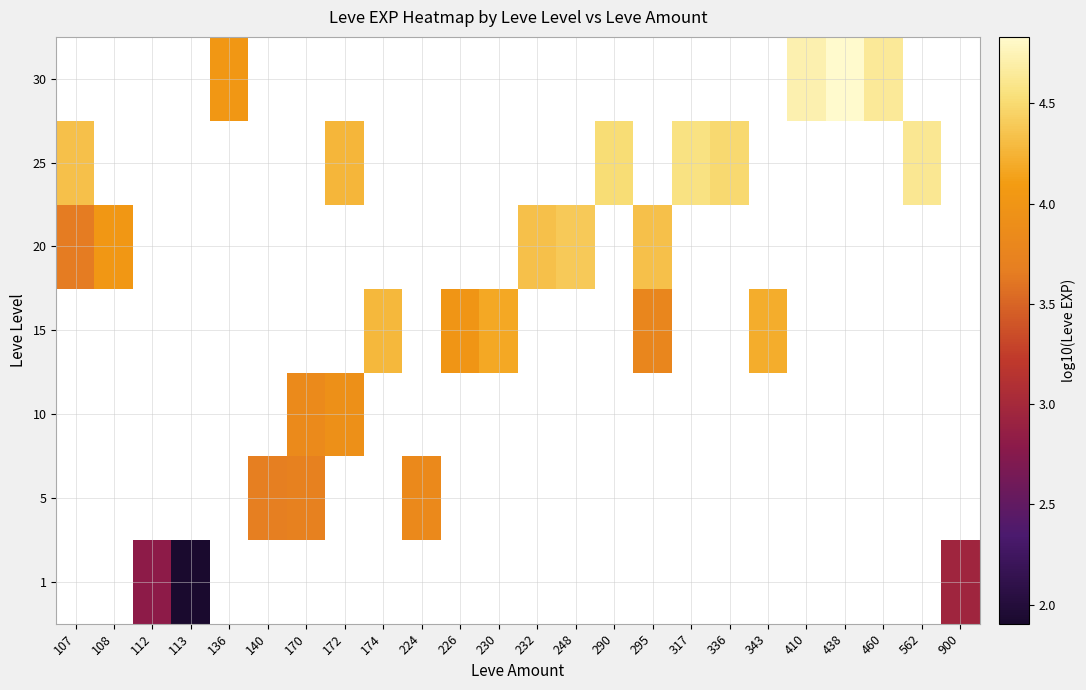

How many positive values does the 25 series have?

6